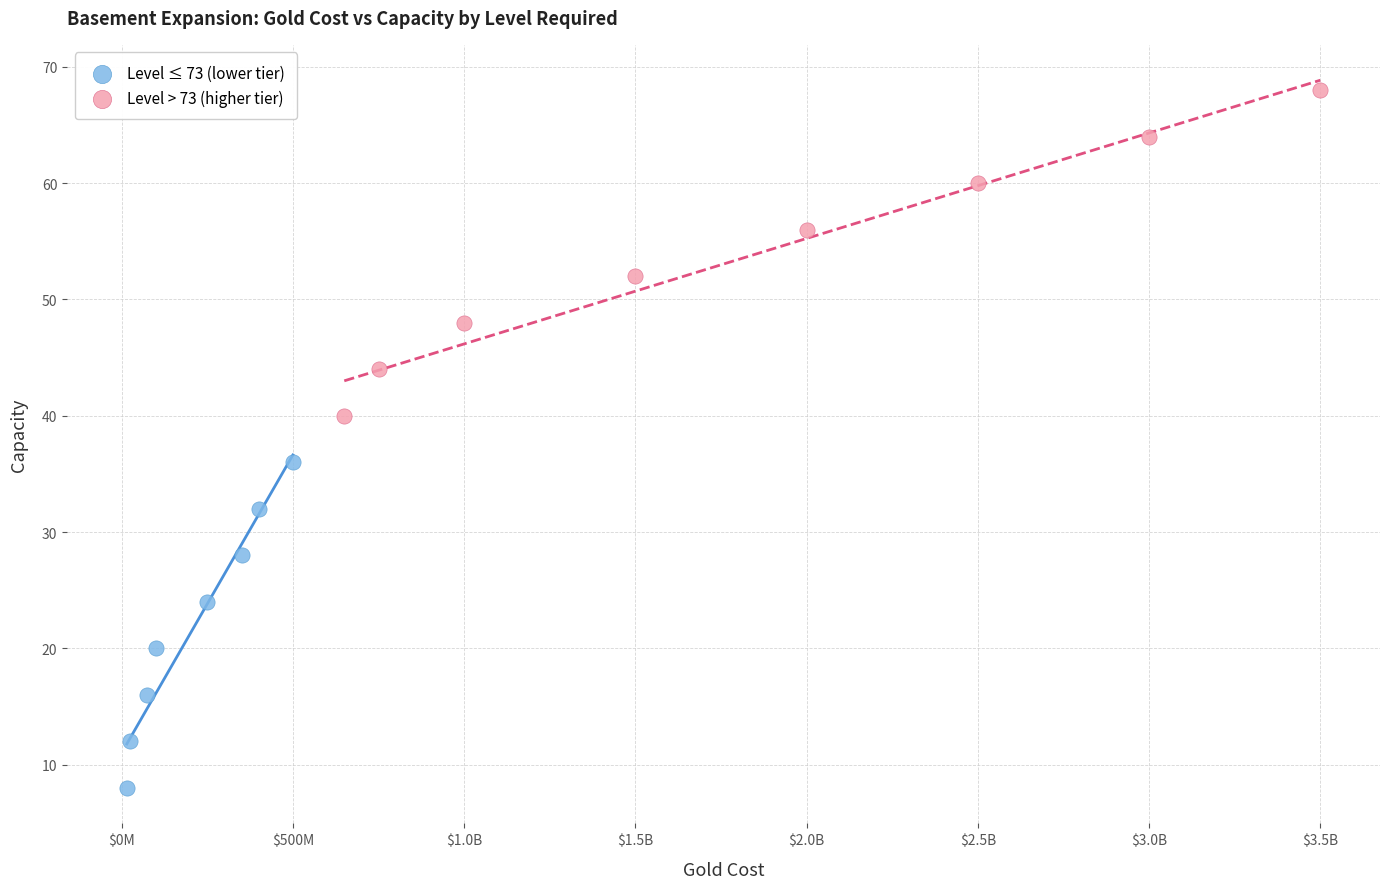

Which series contains the highest Y value?

Level > 73 (higher tier)